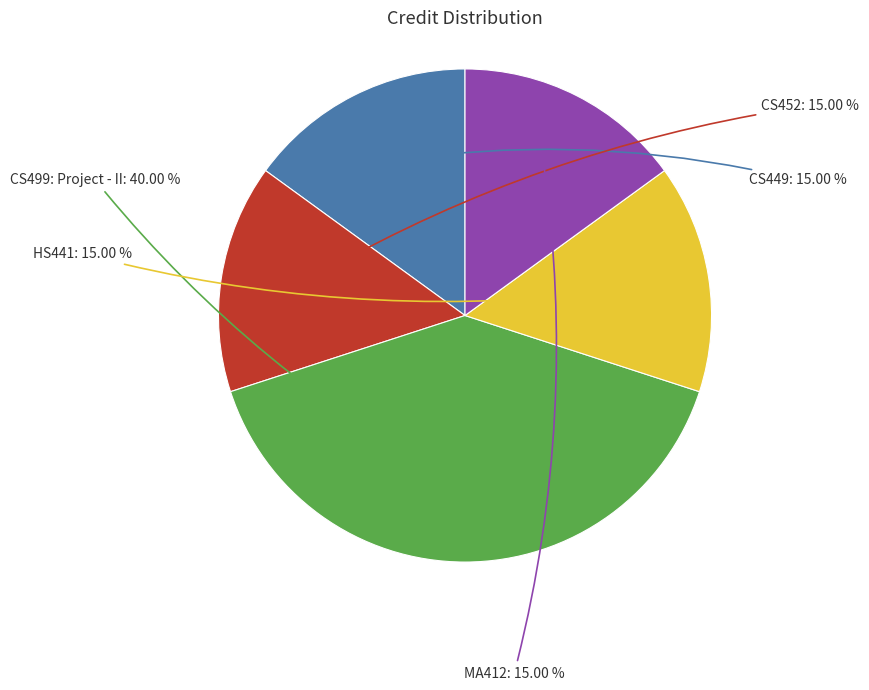

Is there any slice that represents more than half of the pie?

No